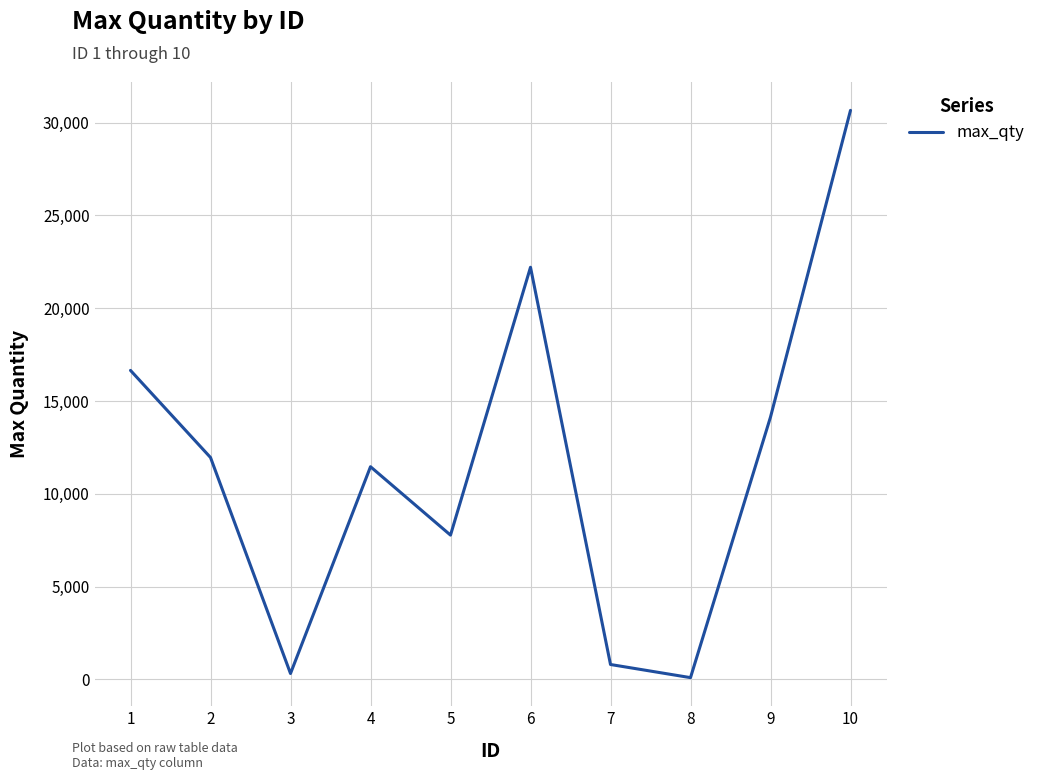

What is the minimum value shown in the chart?

92